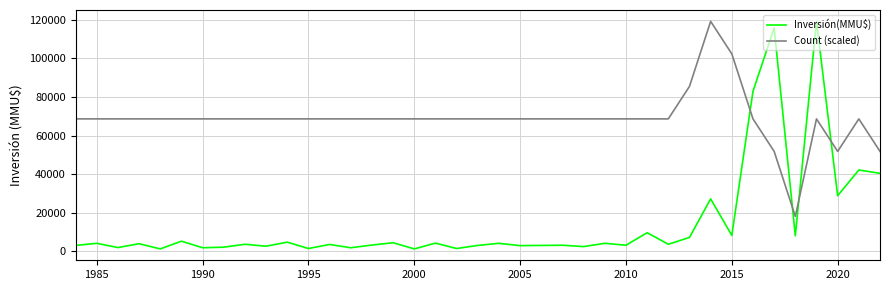

Which series has the widest spread of values?

Inversión(MMU$)